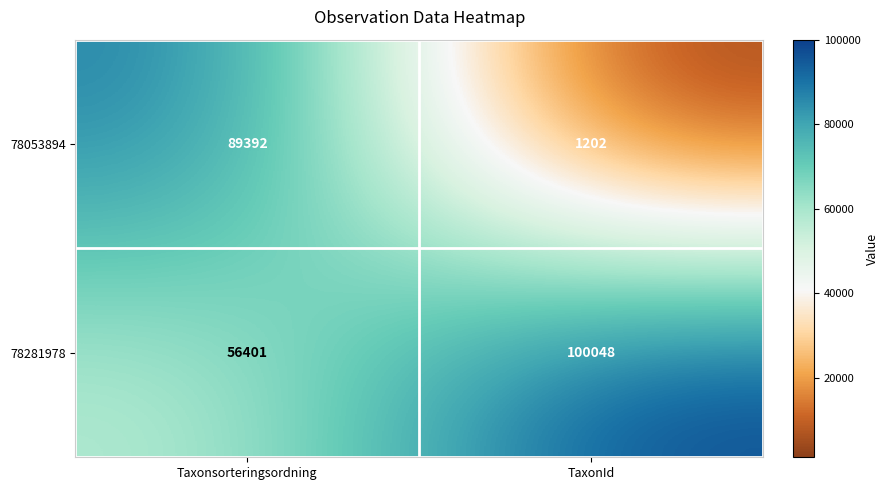

Rank the series by their average value, from lowest to highest.

78053894, 78281978